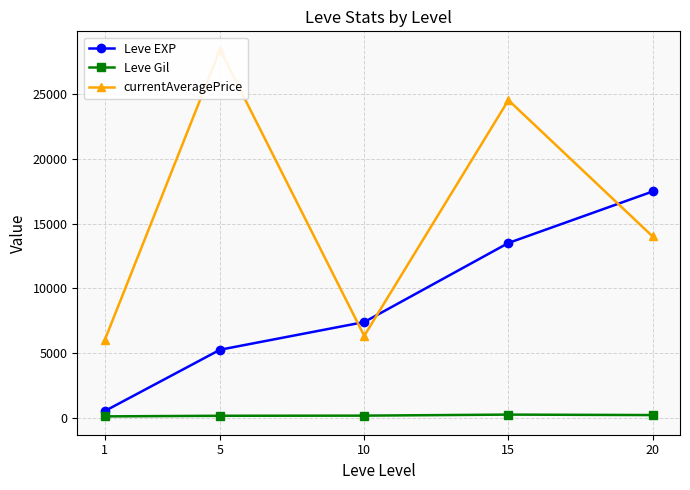

How many series are shown in this chart?

3